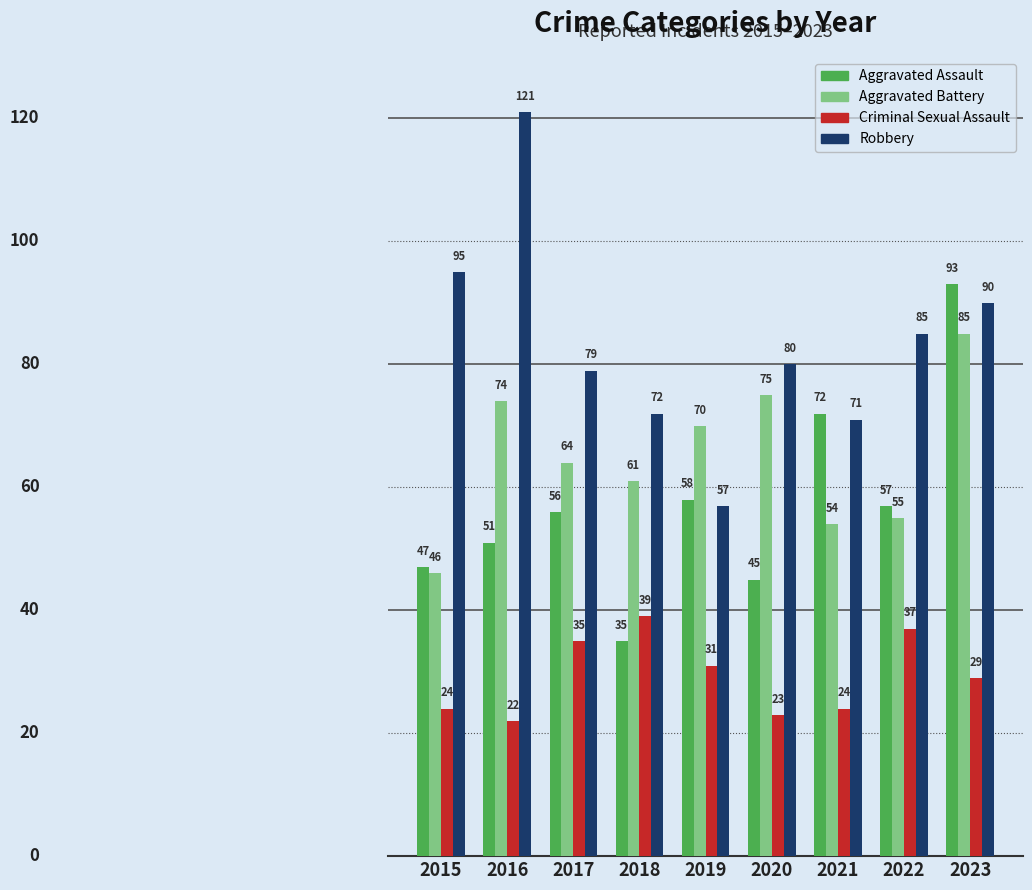

How many series are shown in this chart?

4